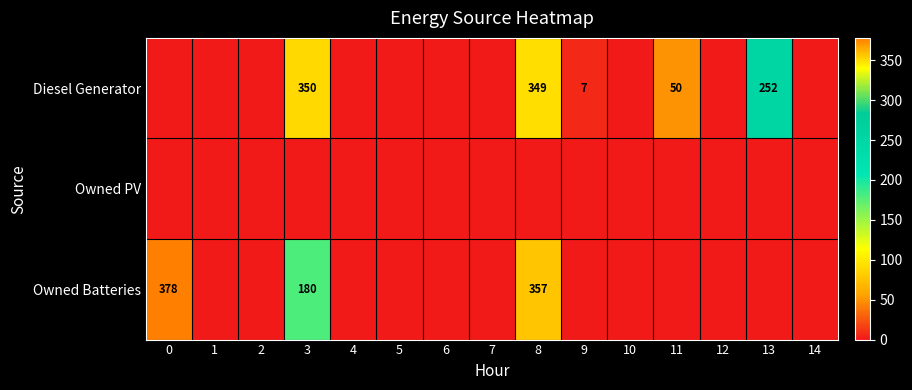

What is the difference between the Diesel Generator values at 11 and 9?

43